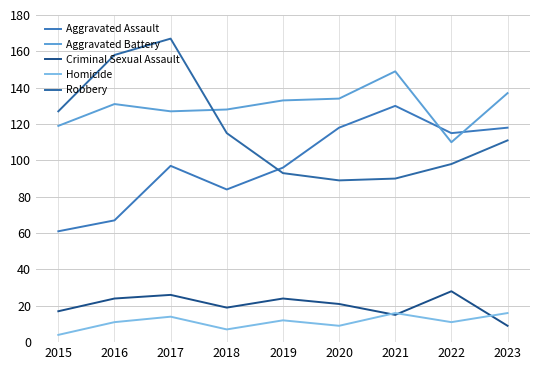

True or false: Aggravated Battery and Criminal Sexual Assault cross at least once.

False